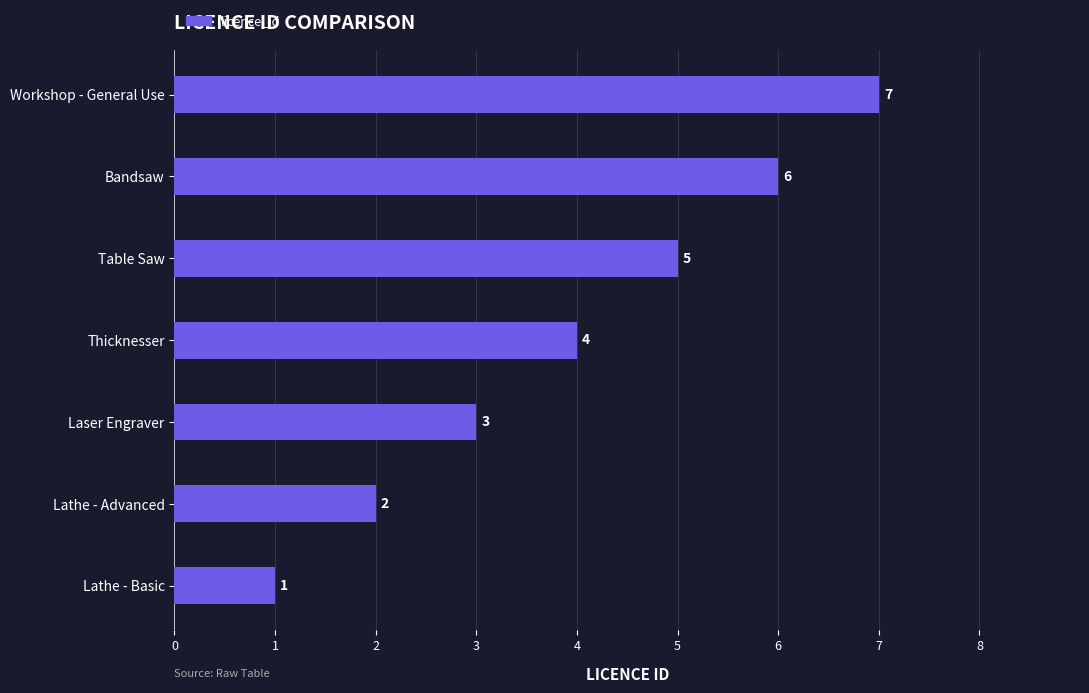

How many values are between 2 and 6?

5